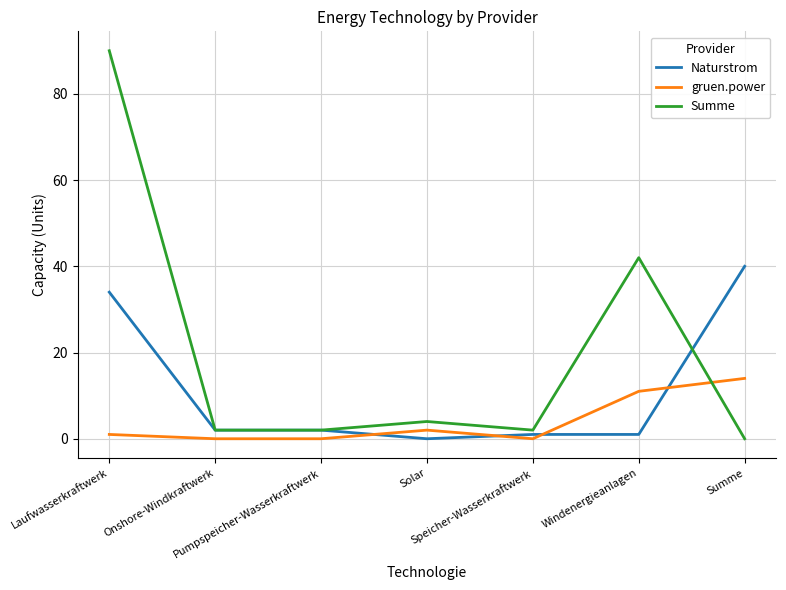

The Summe series shows 2 at Speicher-Wasserkraftwerk. True or false?

True